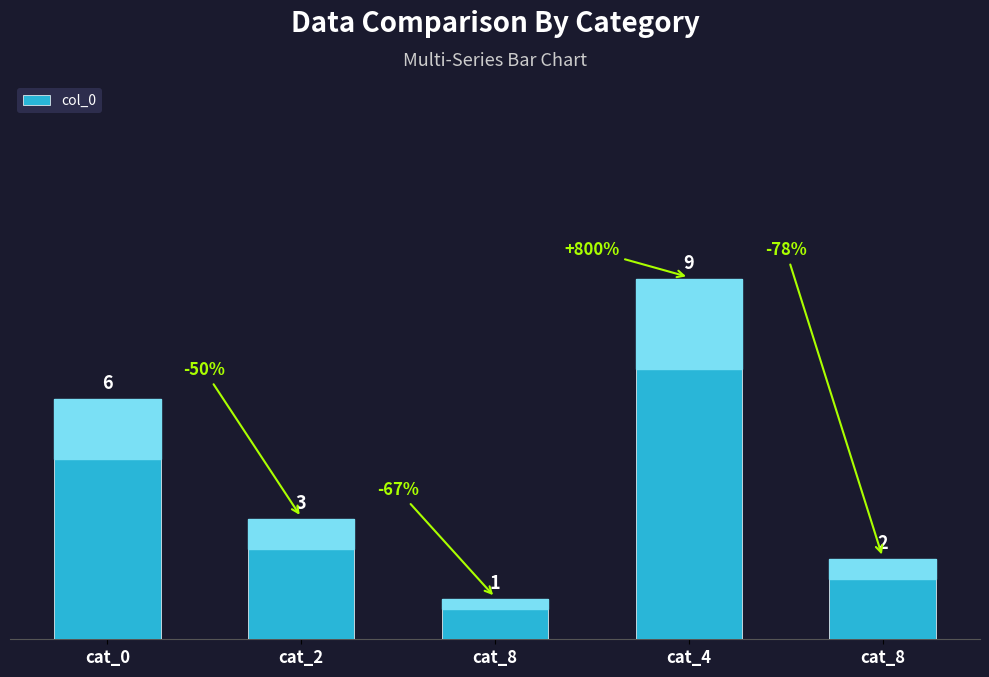

Rank the categories by value from highest to lowest.

cat_4, cat_0, cat_2, cat_8, cat_8